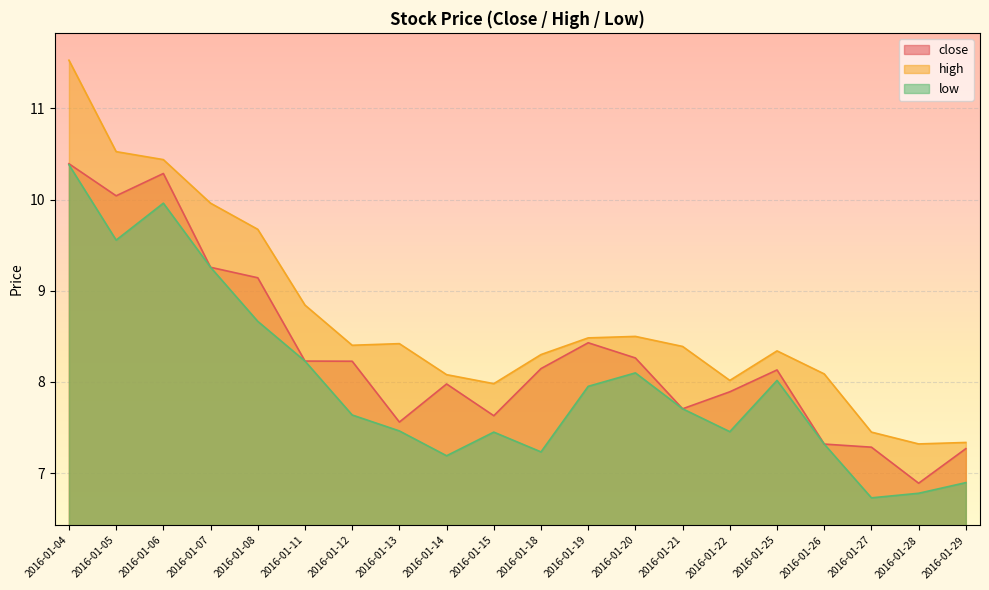

At which category does the chart reach its peak across all series?

2016-01-04